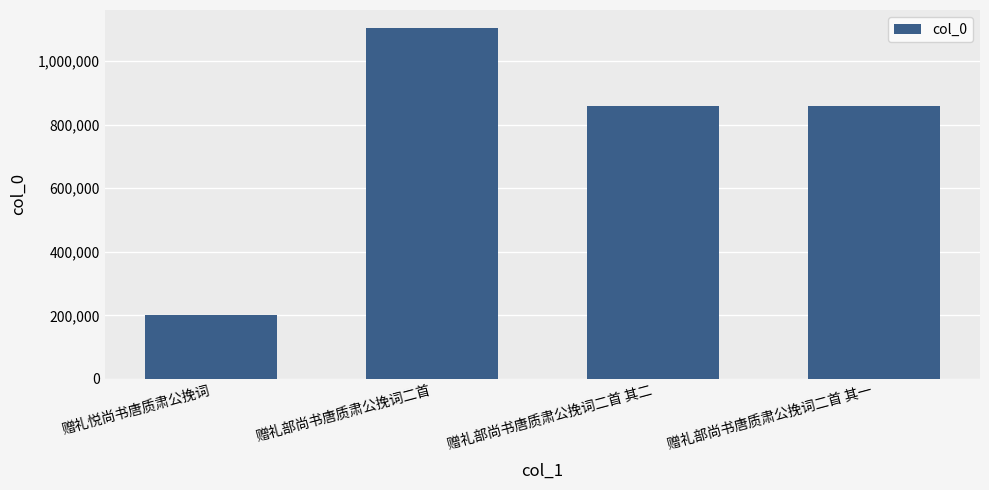

What is the approximate value at 赠礼部尚书唐质肃公挽词二首 其一, to the nearest 100?

857900